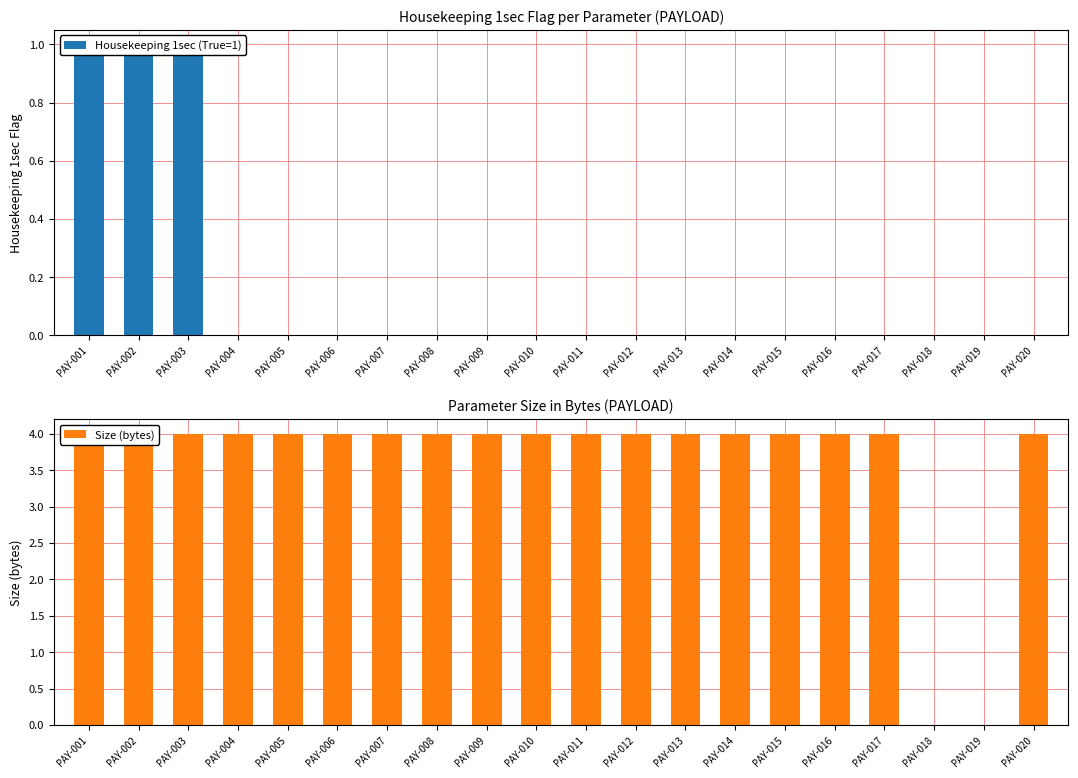

Reading left to right, what are all the values shown in this chart?

Housekeeping 1sec (True=1): 1	1	1	0	0	0	0	0	0	0	0	0	0	0	0	0	0	0	0	0
Size (bytes): 4	4	4	4	4	4	4	4	4	4	4	4	4	4	4	4	4	0	0	4